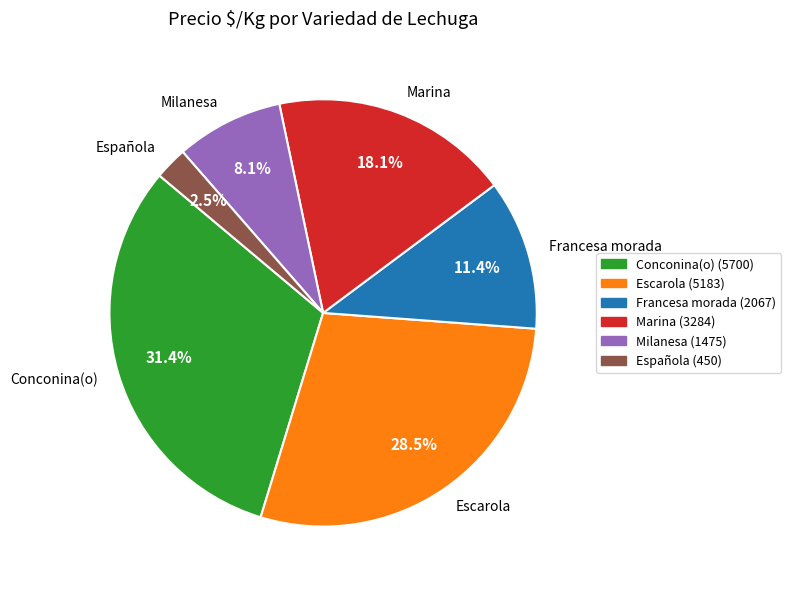

What is the largest slice in the pie chart?

Conconina(o)